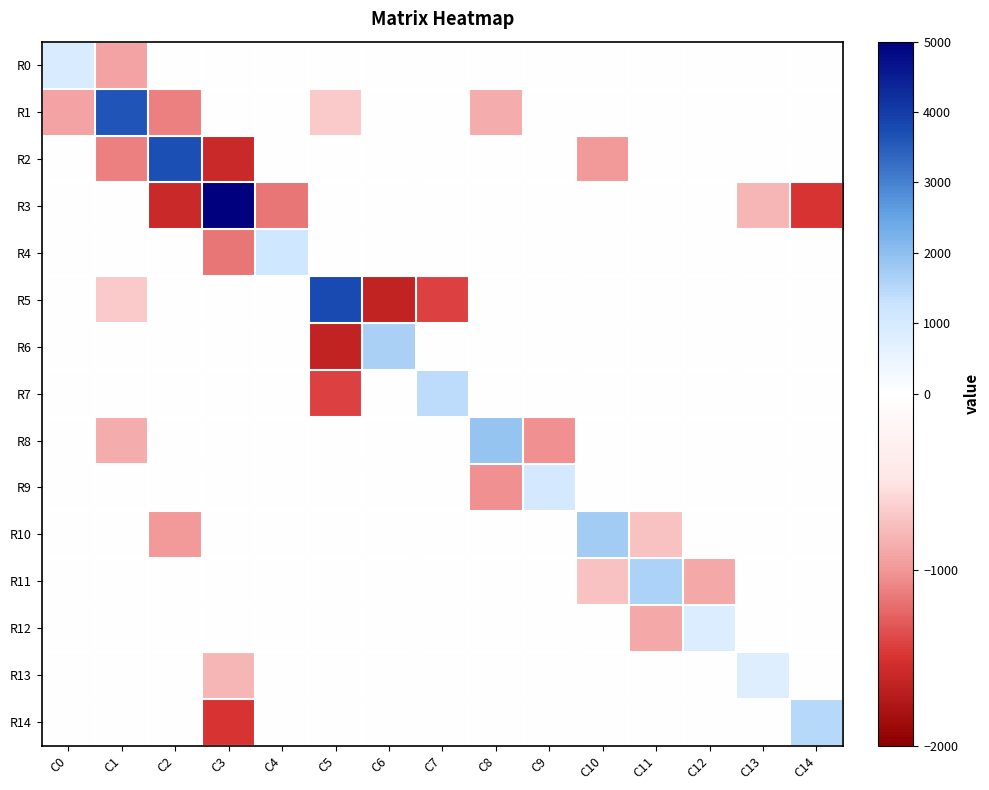

Which label corresponds to the largest value in the chart?

C3